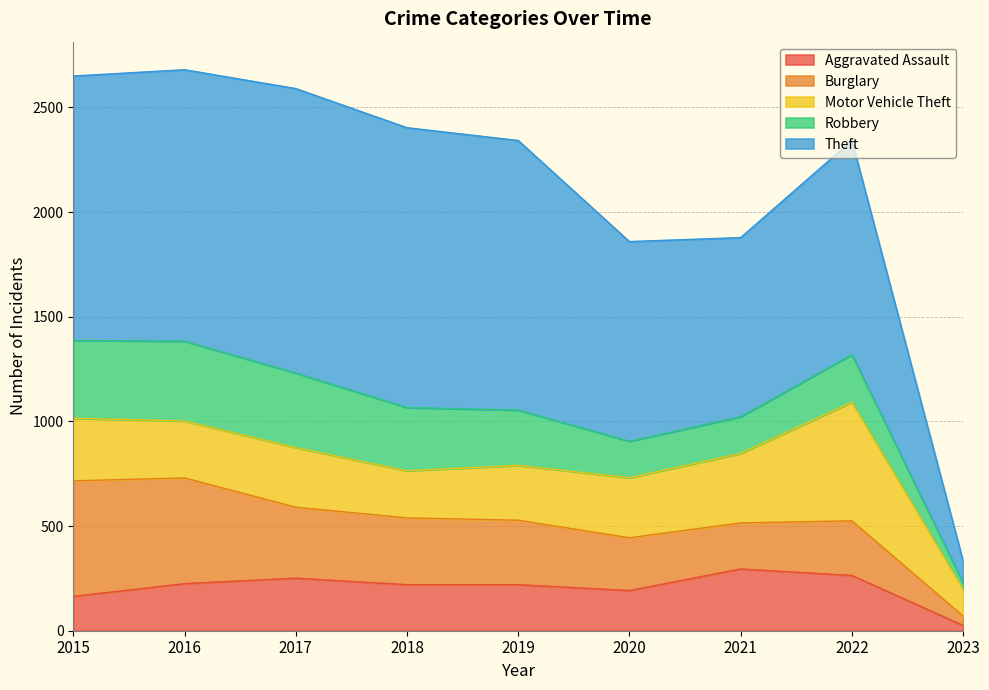

The value of Burglary at 2018 is 88. True or false?

False